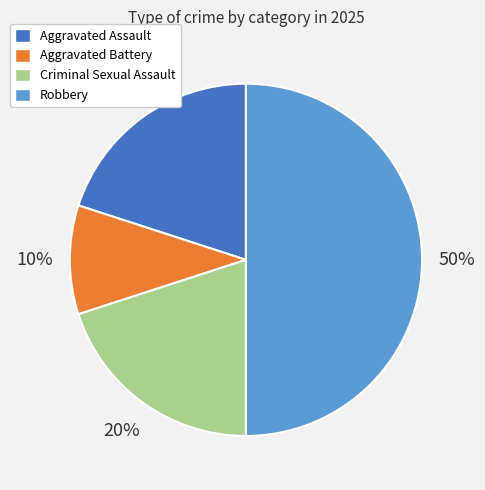

Which slice is the largest?

Robbery